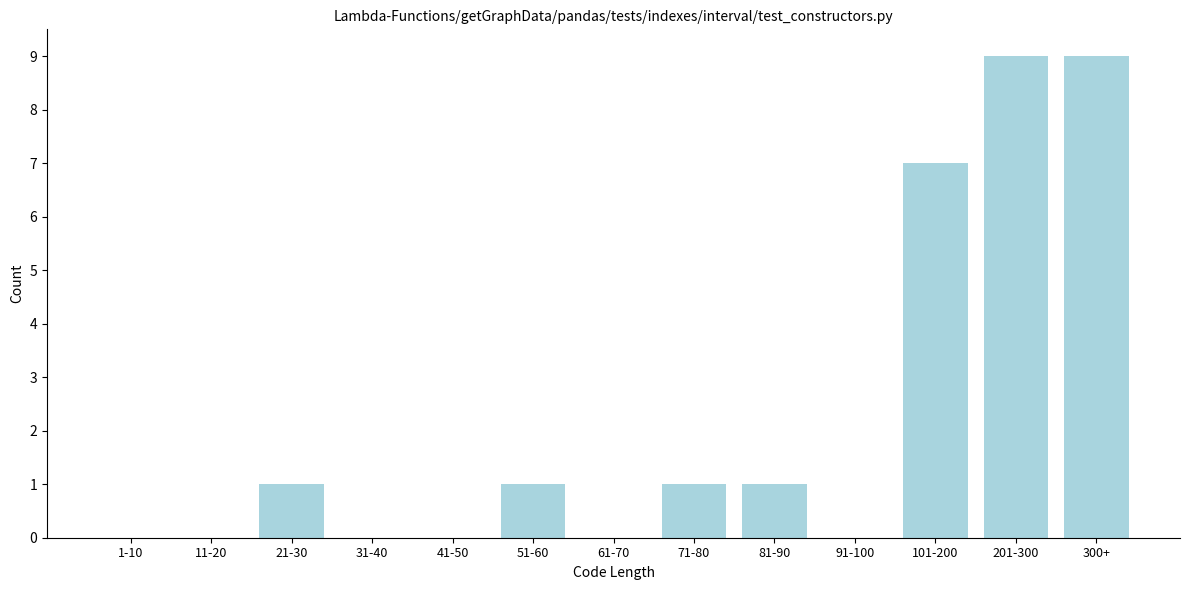

Reading right to left, transcribe all the data shown in this chart.

300+=9	201-300=9	101-200=7	91-100=0	81-90=1	71-80=1	61-70=0	51-60=1	41-50=0	31-40=0	21-30=1	11-20=0	1-10=0